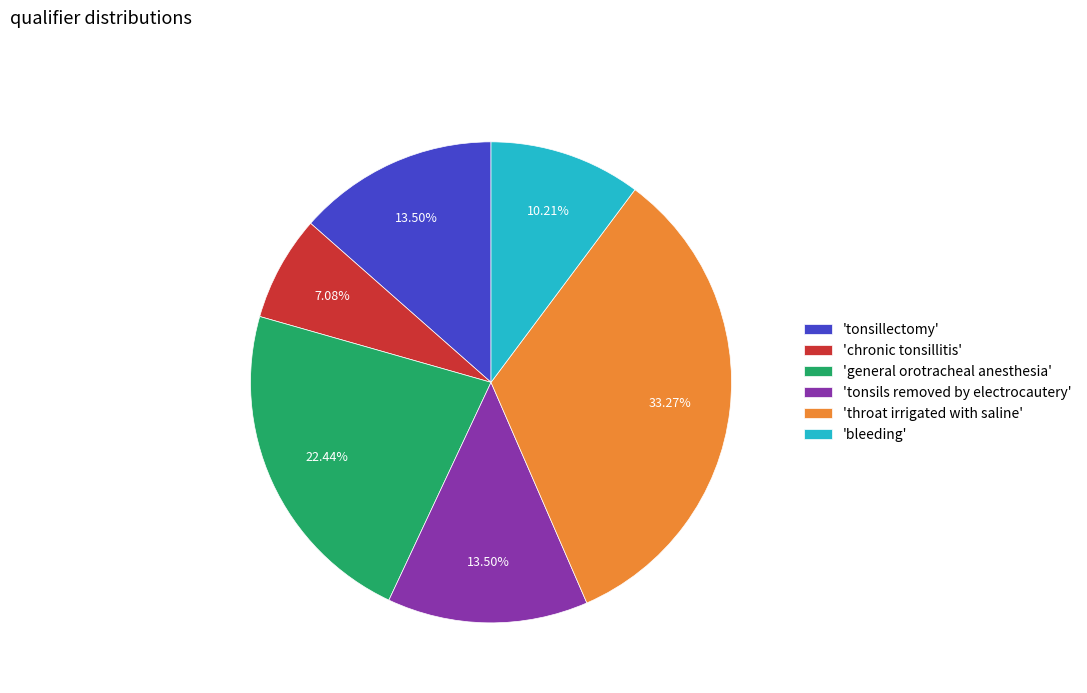

Do 'tonsillectomy' and 'general orotracheal anesthesia' together represent more than half of the pie?

No